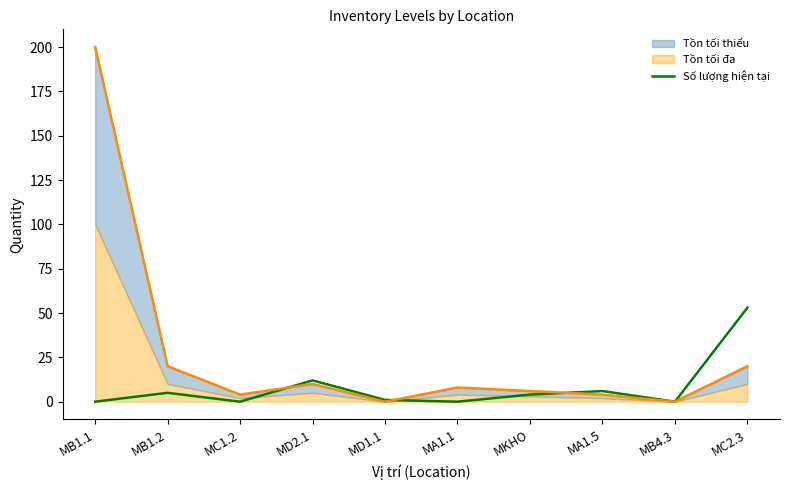

What is the highest value of the Số lượng hiện tại series?

53